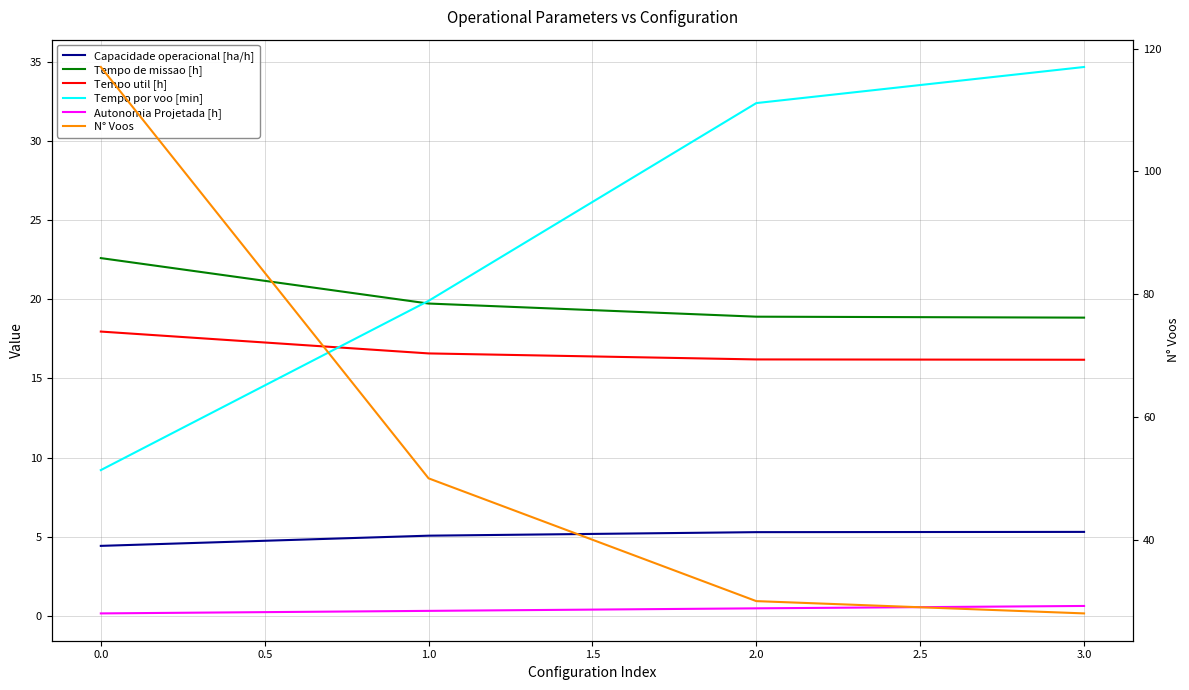

What is the difference between the second highest and second lowest values in the Tempo util [h] series?

0.4